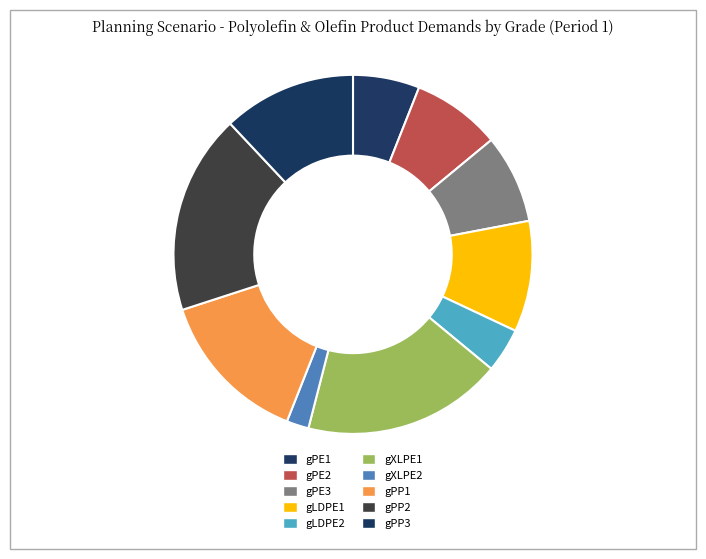

What is the largest slice in the pie chart?

gXLPE1